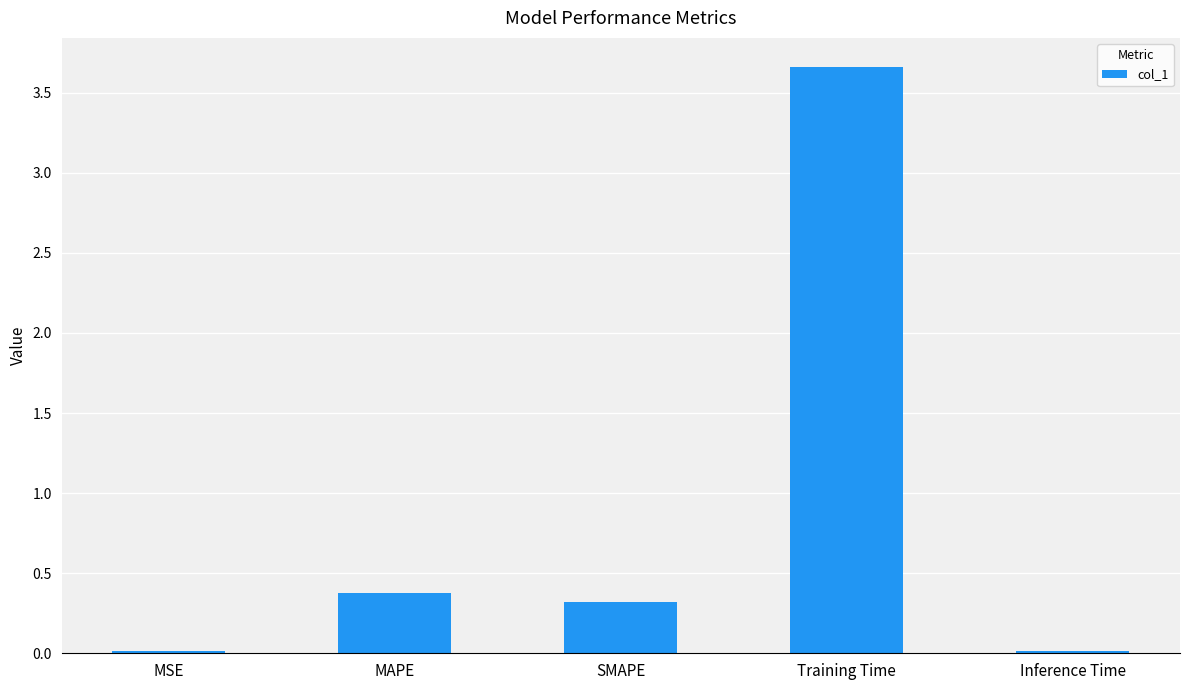

Between Training Time and SMAPE, which is larger?

Training Time